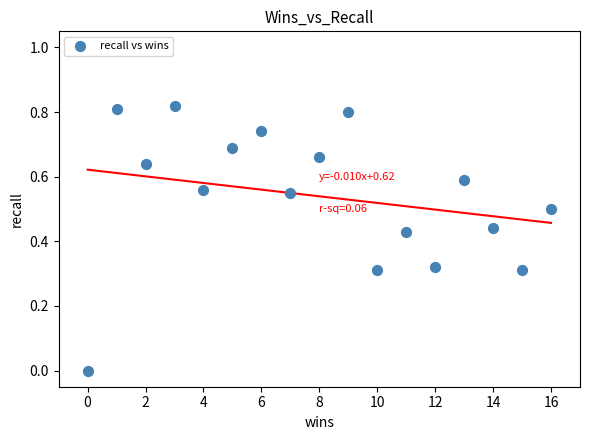

How many points are shown in the scatter plot?

17